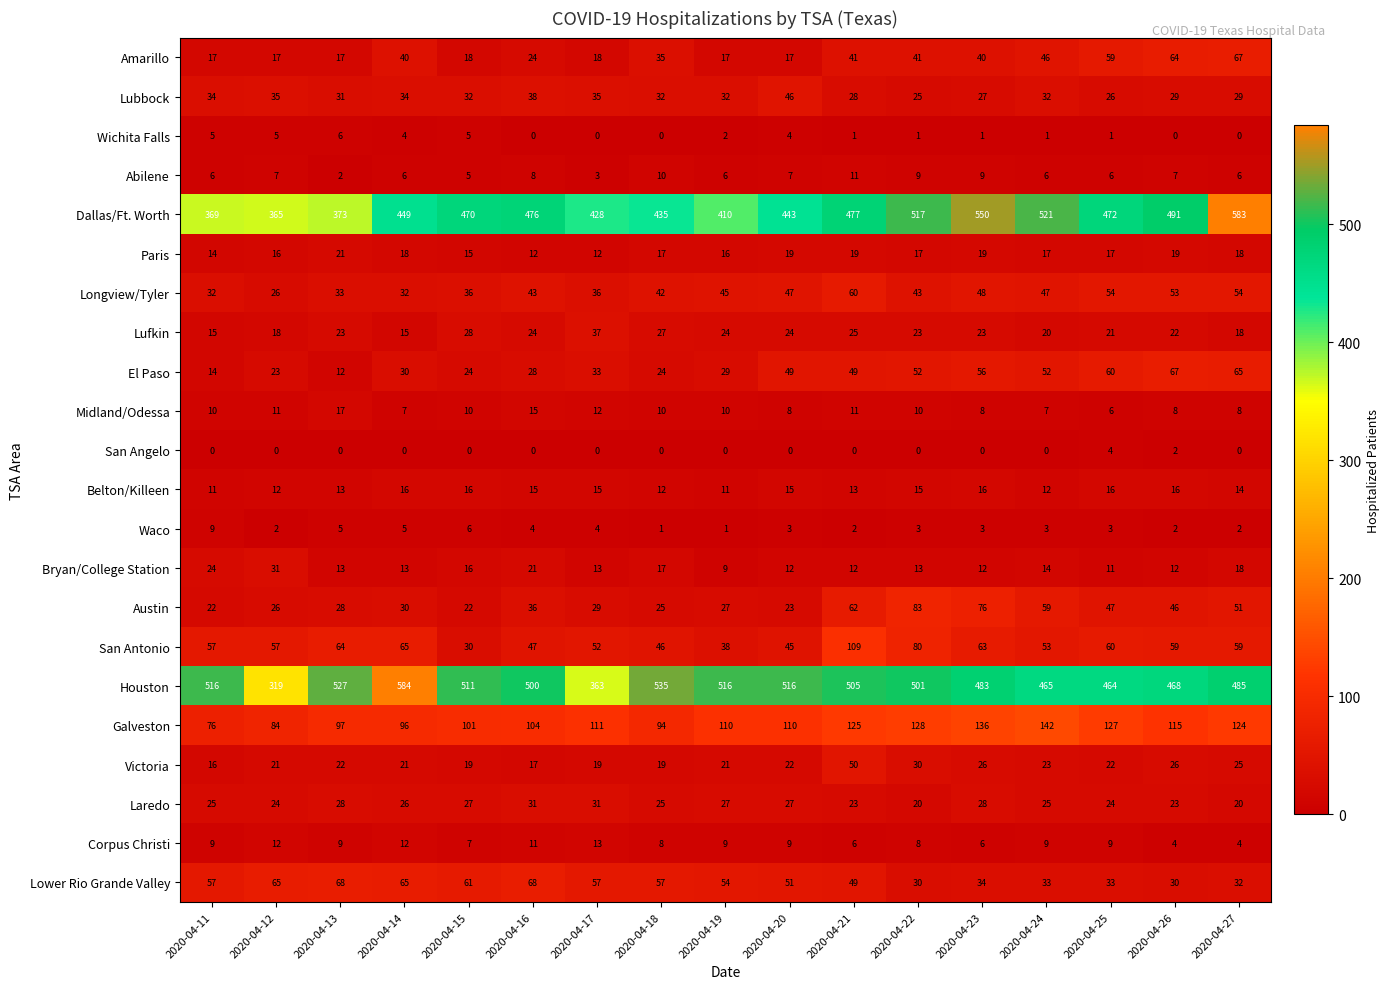

What is the average value of the Dallas/Ft. Worth series?

461